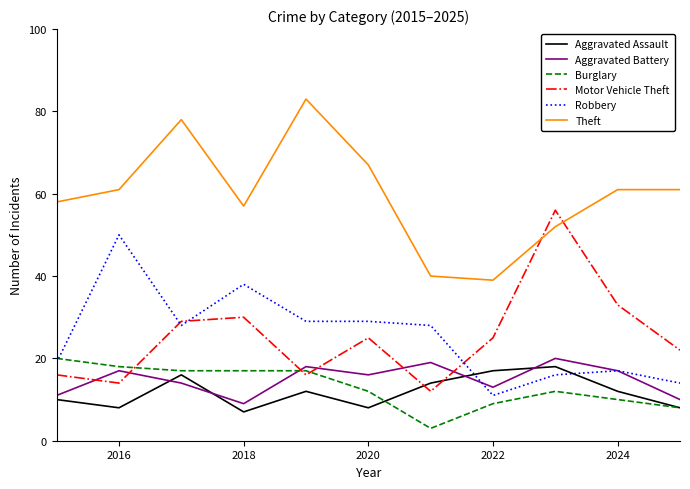

How many interior local valleys does the Motor Vehicle Theft series have?

3